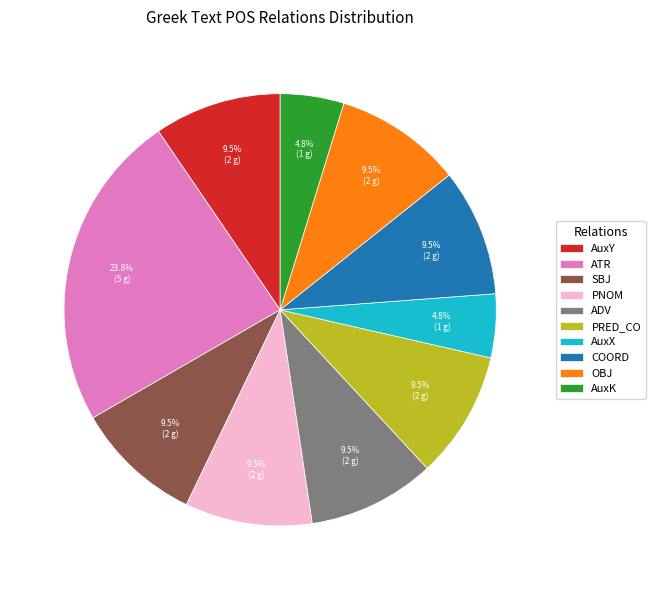

Does any single category account for the majority?

No